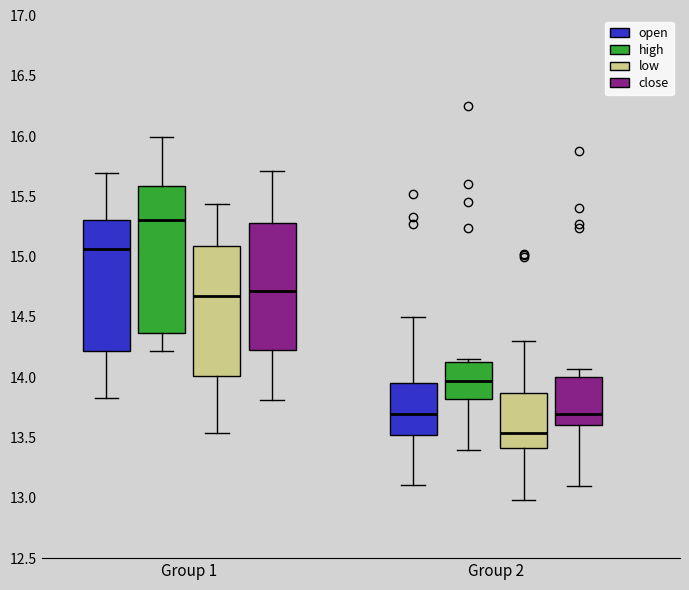

Where does the median line of the box for Group 1 (low) sit on the y-axis? The values are not printed on the chart, so give them approximately, as read against the axis.

14.65